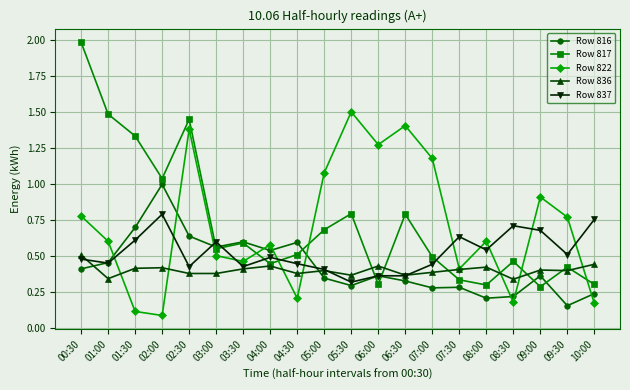

Which category has the highest value in the Row 836 series?

00:30